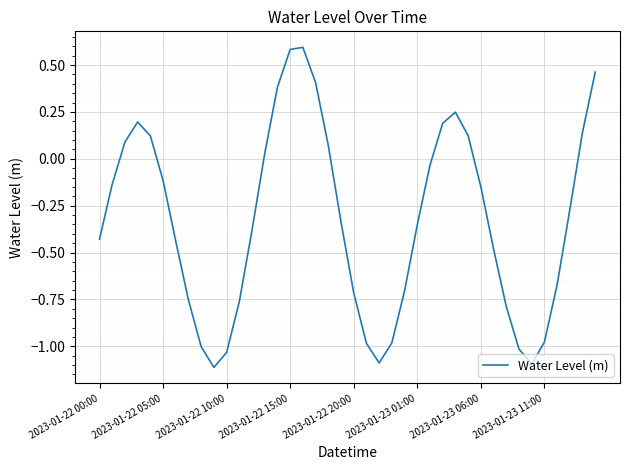

What is the difference between the maximum and minimum values?

1.7